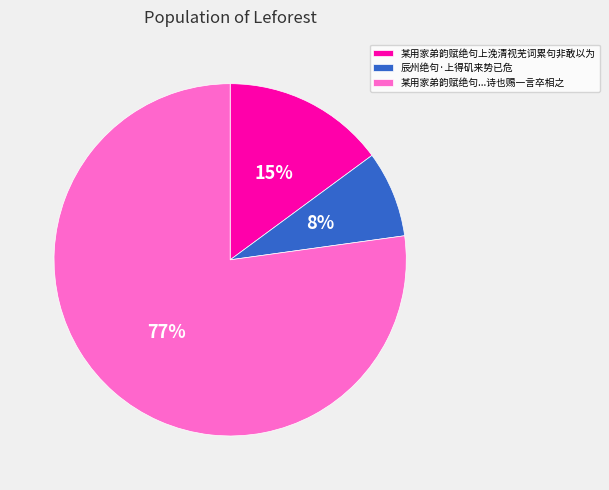

Count the number of slices in the pie.

3